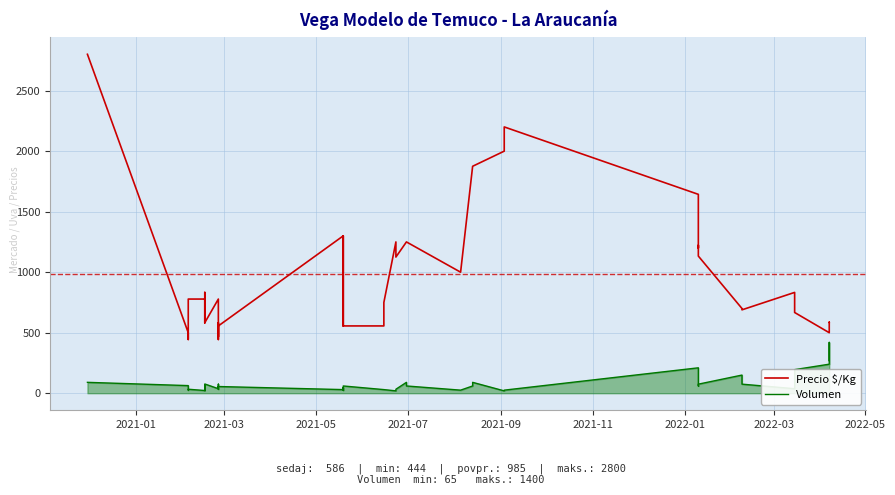

What is the difference between the maximum and minimum values in the Precio $/Kg series?

2356.0